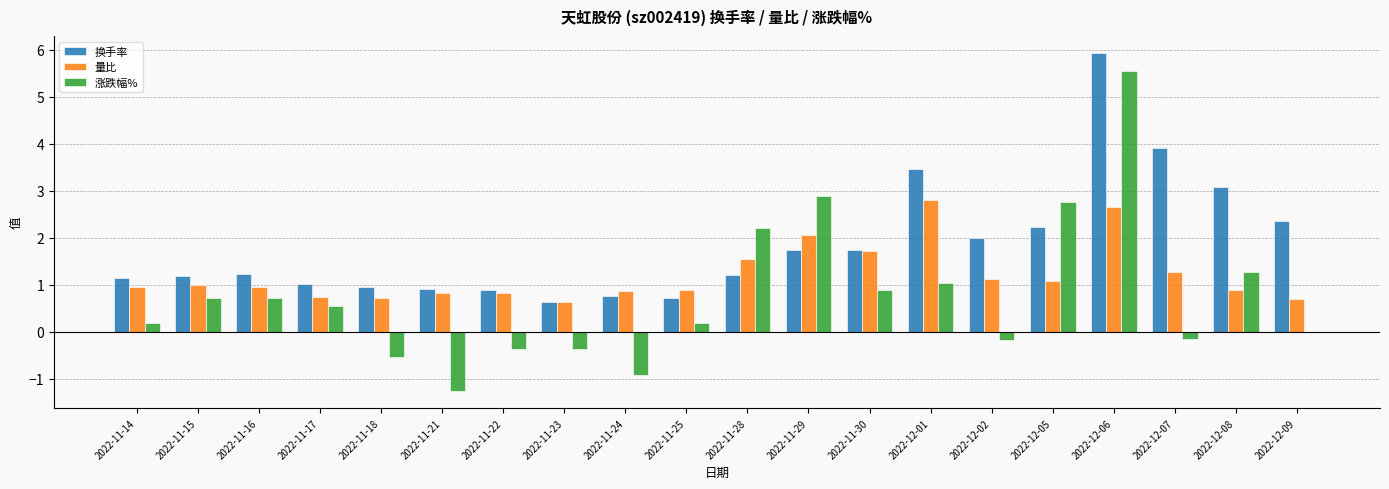

What is the average value of the 量比 series?

1.2